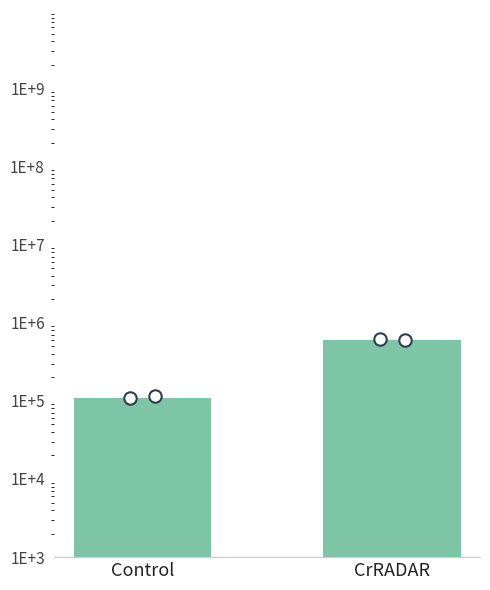

What is the ratio of the value at CrRADAR to the value at Control?

5.5